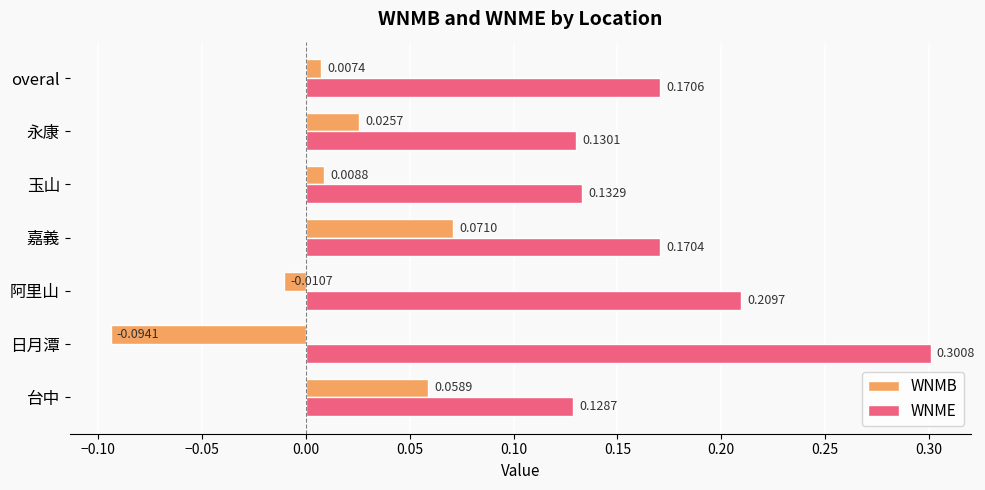

What are all the series names shown in the legend?

WNMB, WNME